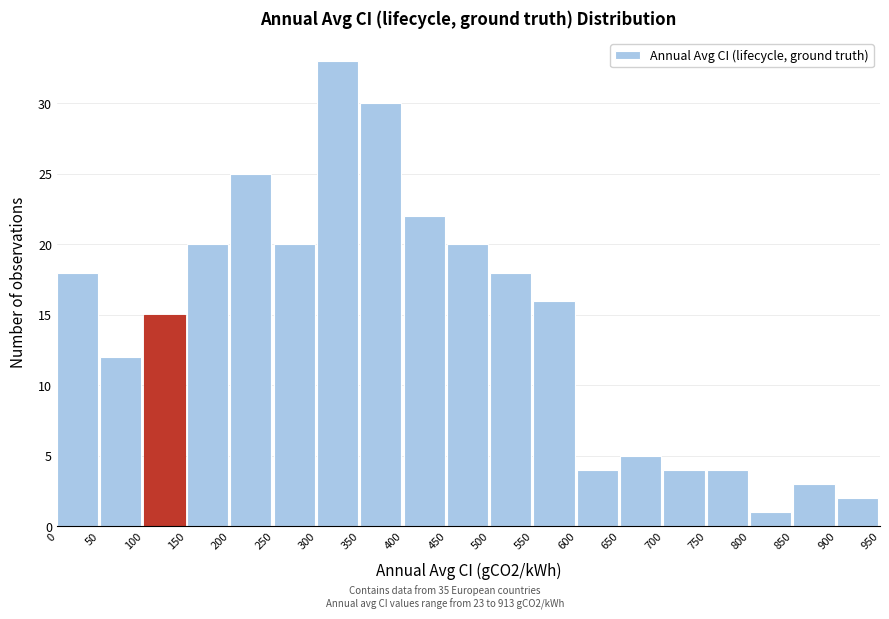

Reading left to right, transcribe this chart: for each bar, give the range it covers on the x-axis and its height. The values are not printed on the chart, so give them approximately, as read against the axis.

0 to 50: 18
50 to 100: 12
100 to 150: 15
150 to 200: 20
200 to 250: 25
250 to 300: 20
300 to 350: 33
350 to 400: 30
400 to 450: 22
450 to 500: 20
500 to 550: 18
550 to 600: 16
600 to 650: 4
650 to 700: 5
700 to 750: 4
750 to 800: 4
800 to 850: 1
850 to 900: 3
900 to 950: 2